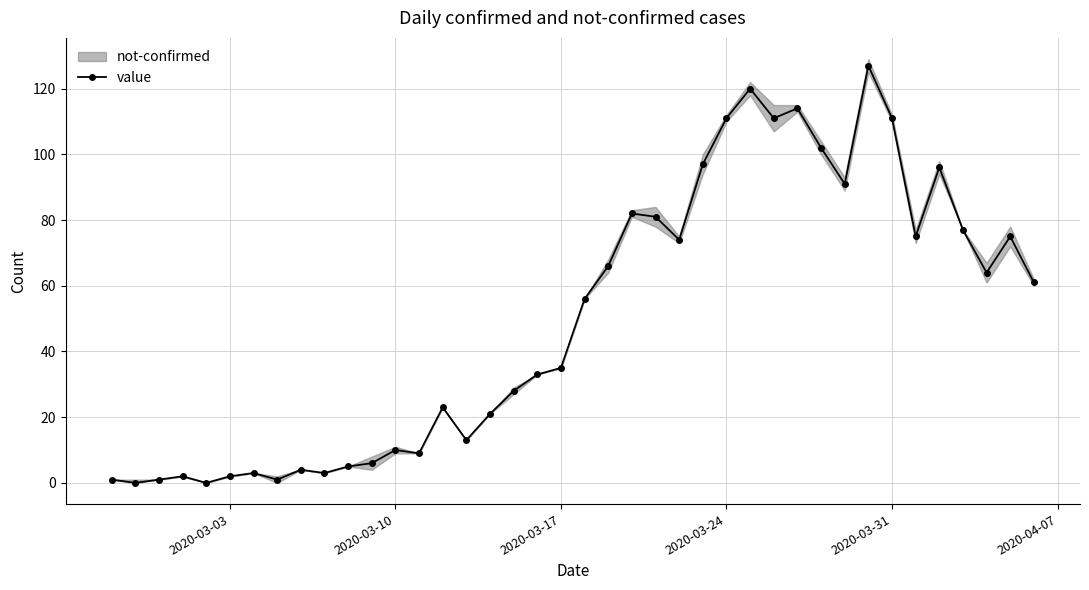

True or false: value has more than 2 interior local peaks.

True